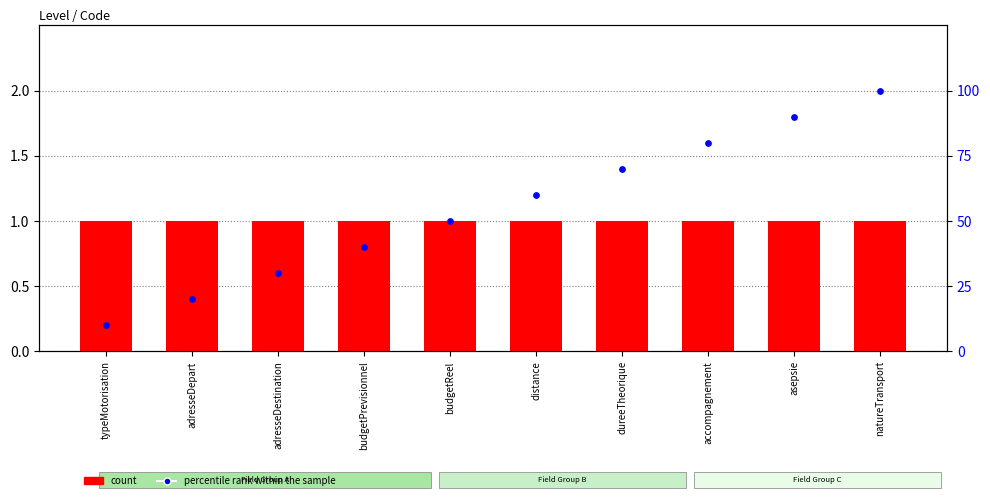

At how many categories does at least one series exceed 72?

3